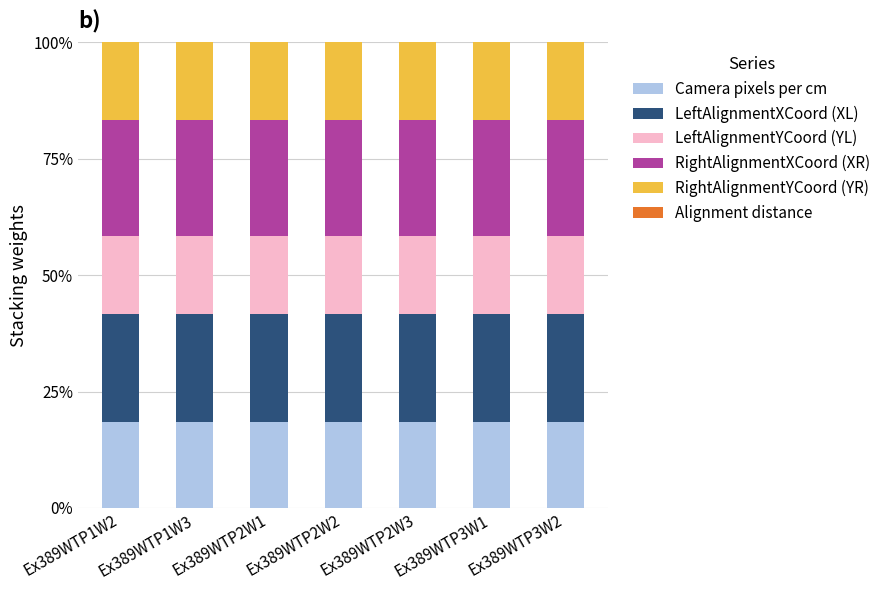

Does the chart contain stacked bars?

Yes